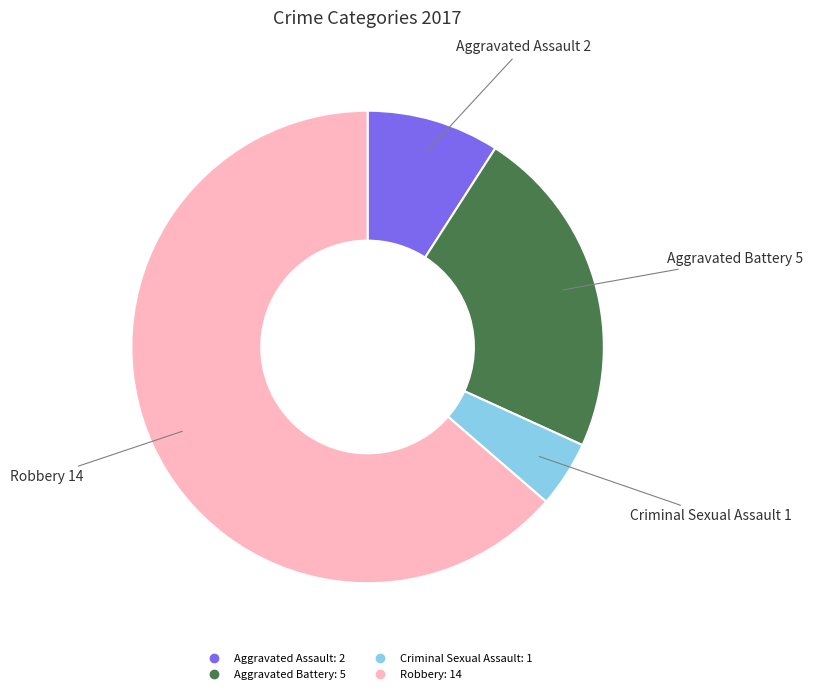

Is the sum of Aggravated Battery and Criminal Sexual Assault greater than half?

No